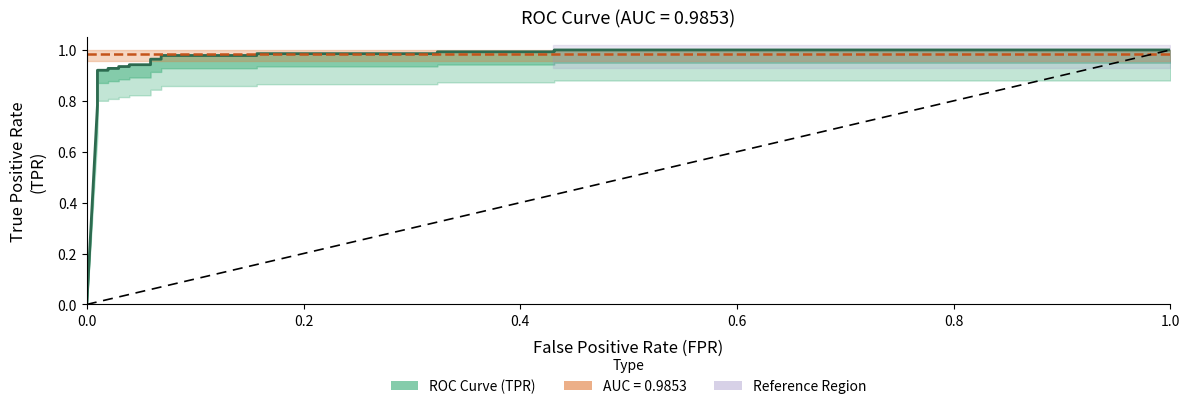

What is the greatest value displayed?

1.0